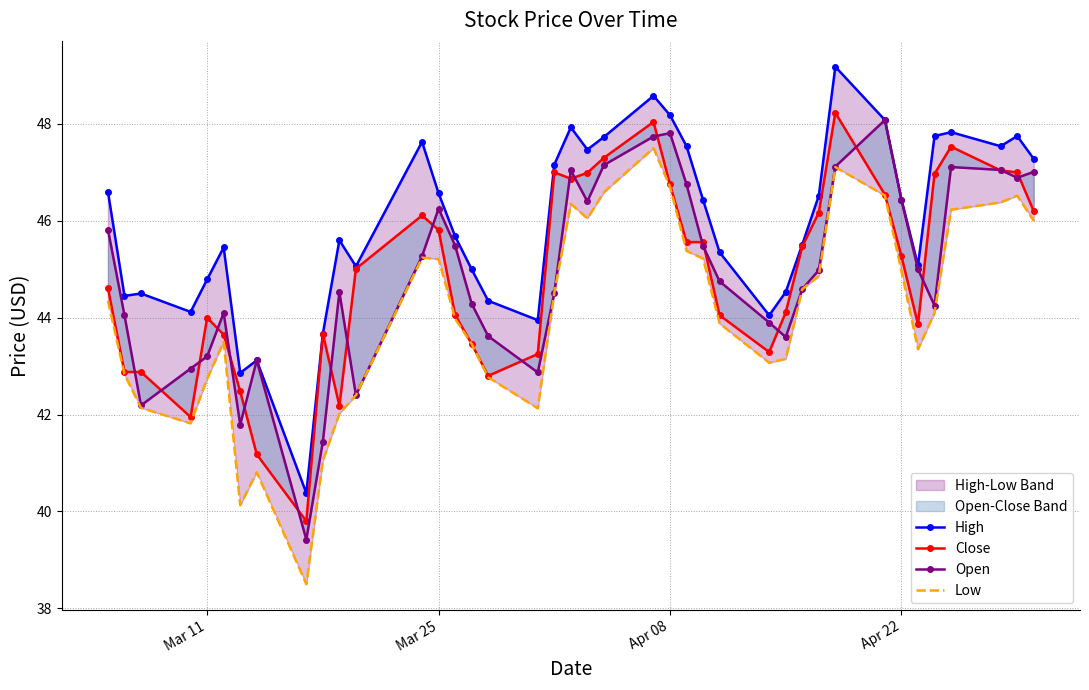

True or false: High has more than 0 points higher than both neighbors.

True